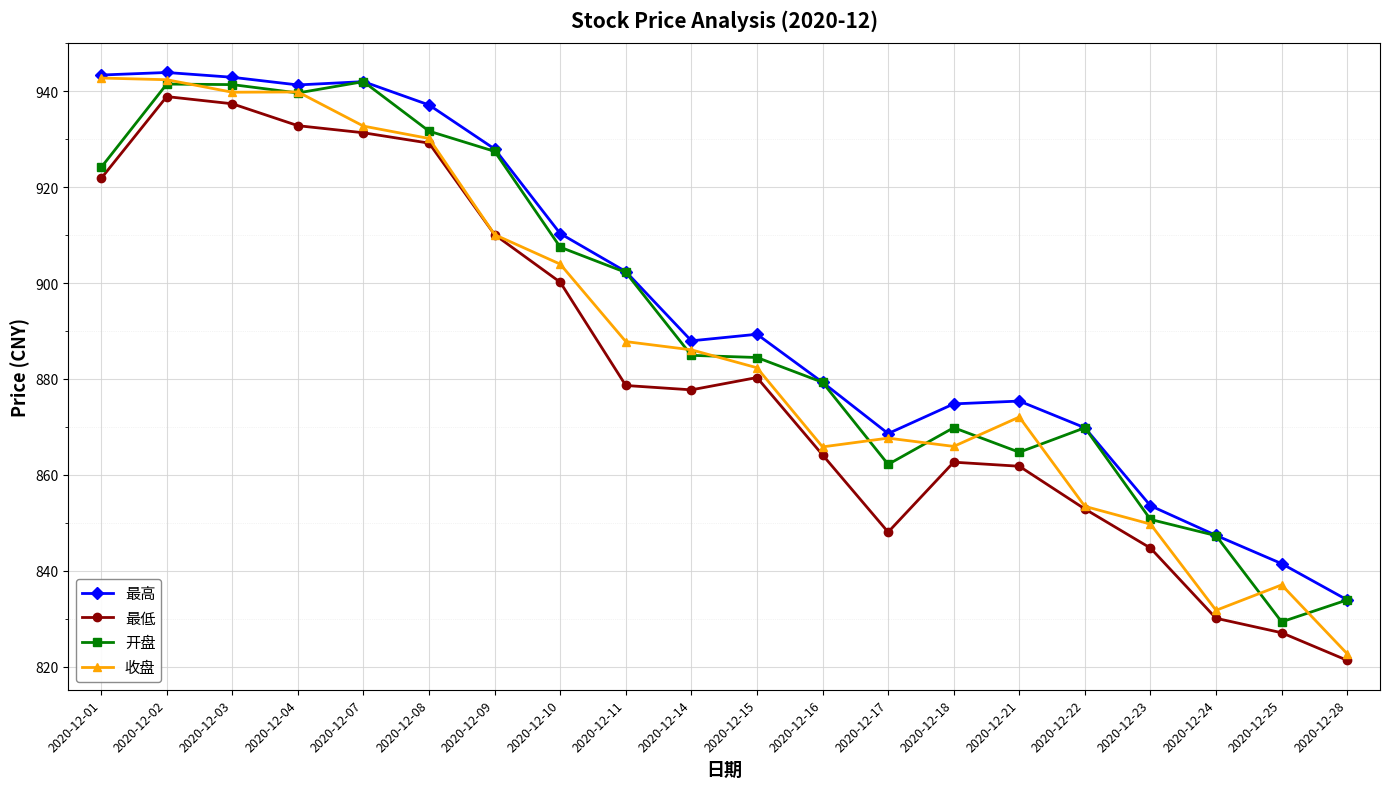

What are all the series names shown in the legend?

最高, 最低, 开盘, 收盘